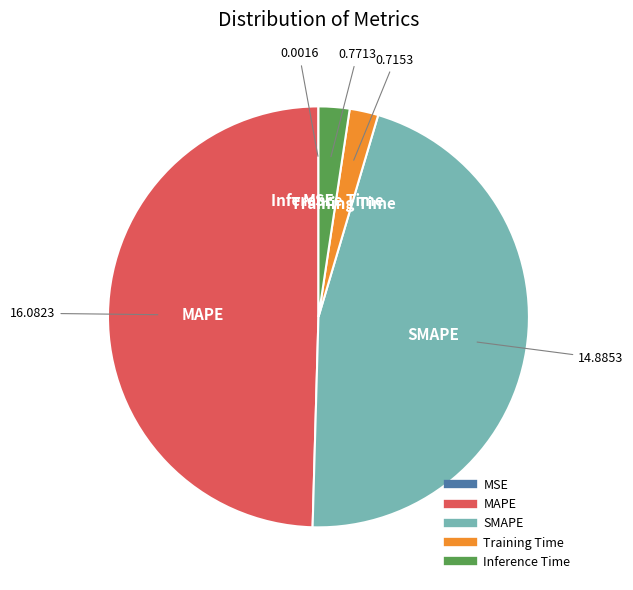

Between Training Time and SMAPE, which is larger?

SMAPE